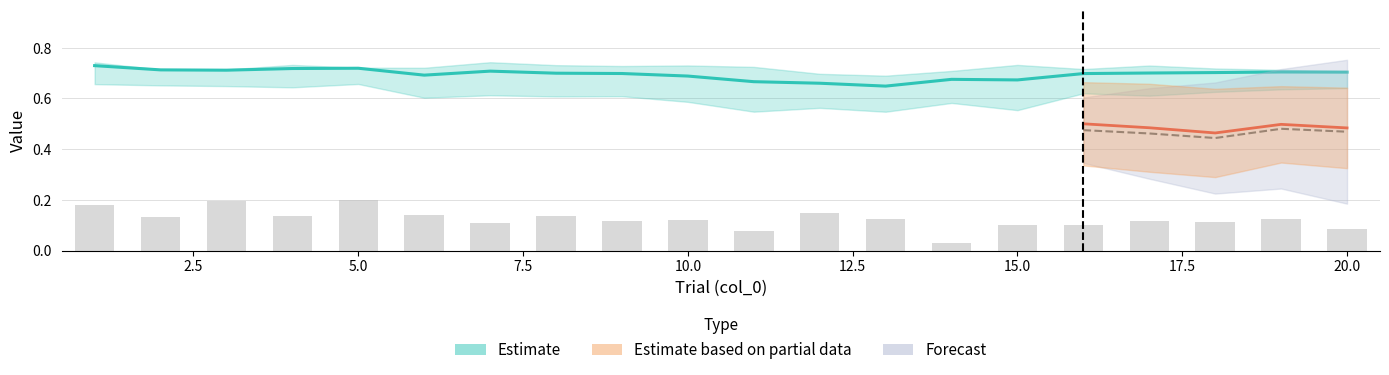

The chart shows a value of 0.2 at 12.5. True or false?

False